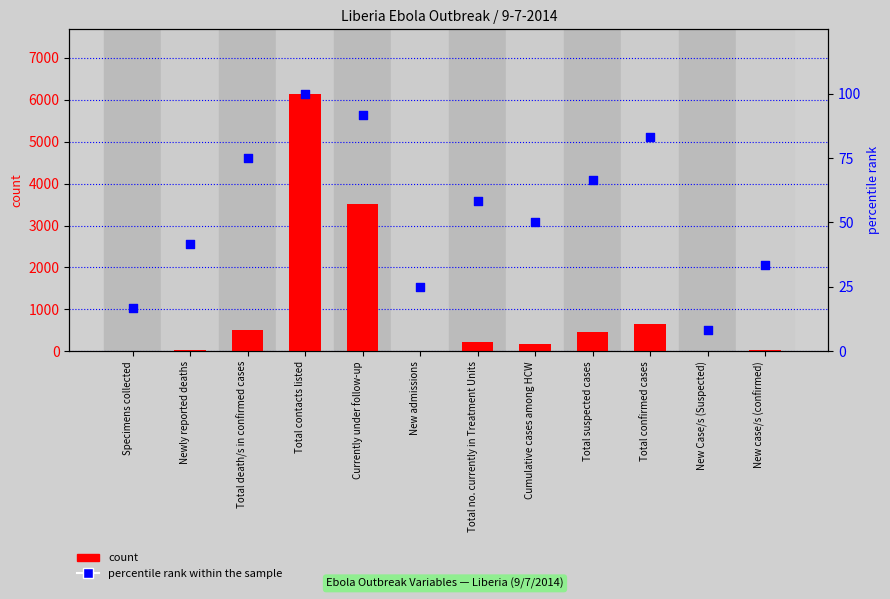

At which category is the sum across all series the highest?

Total contacts listed